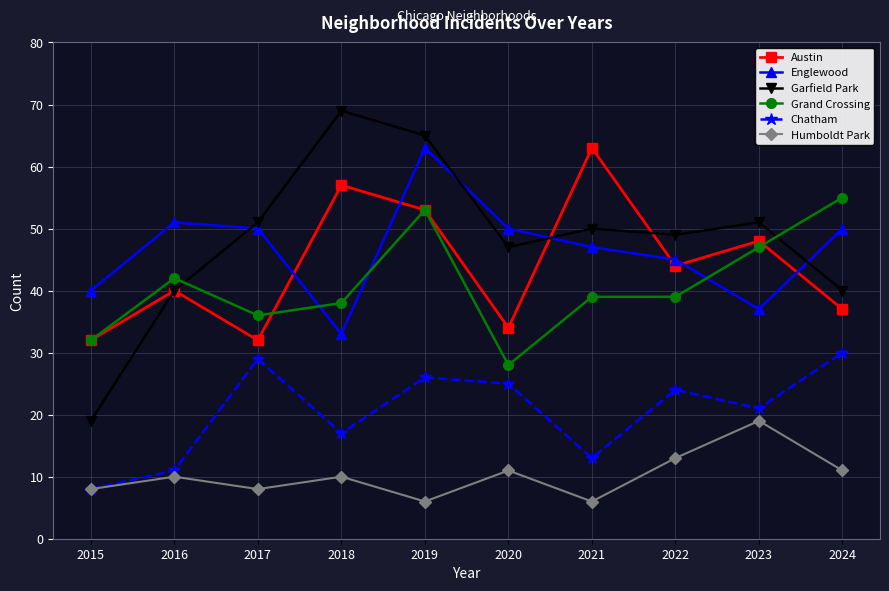

Is the value of Englewood at 2021 greater than the value of Chatham at 2019?

Yes